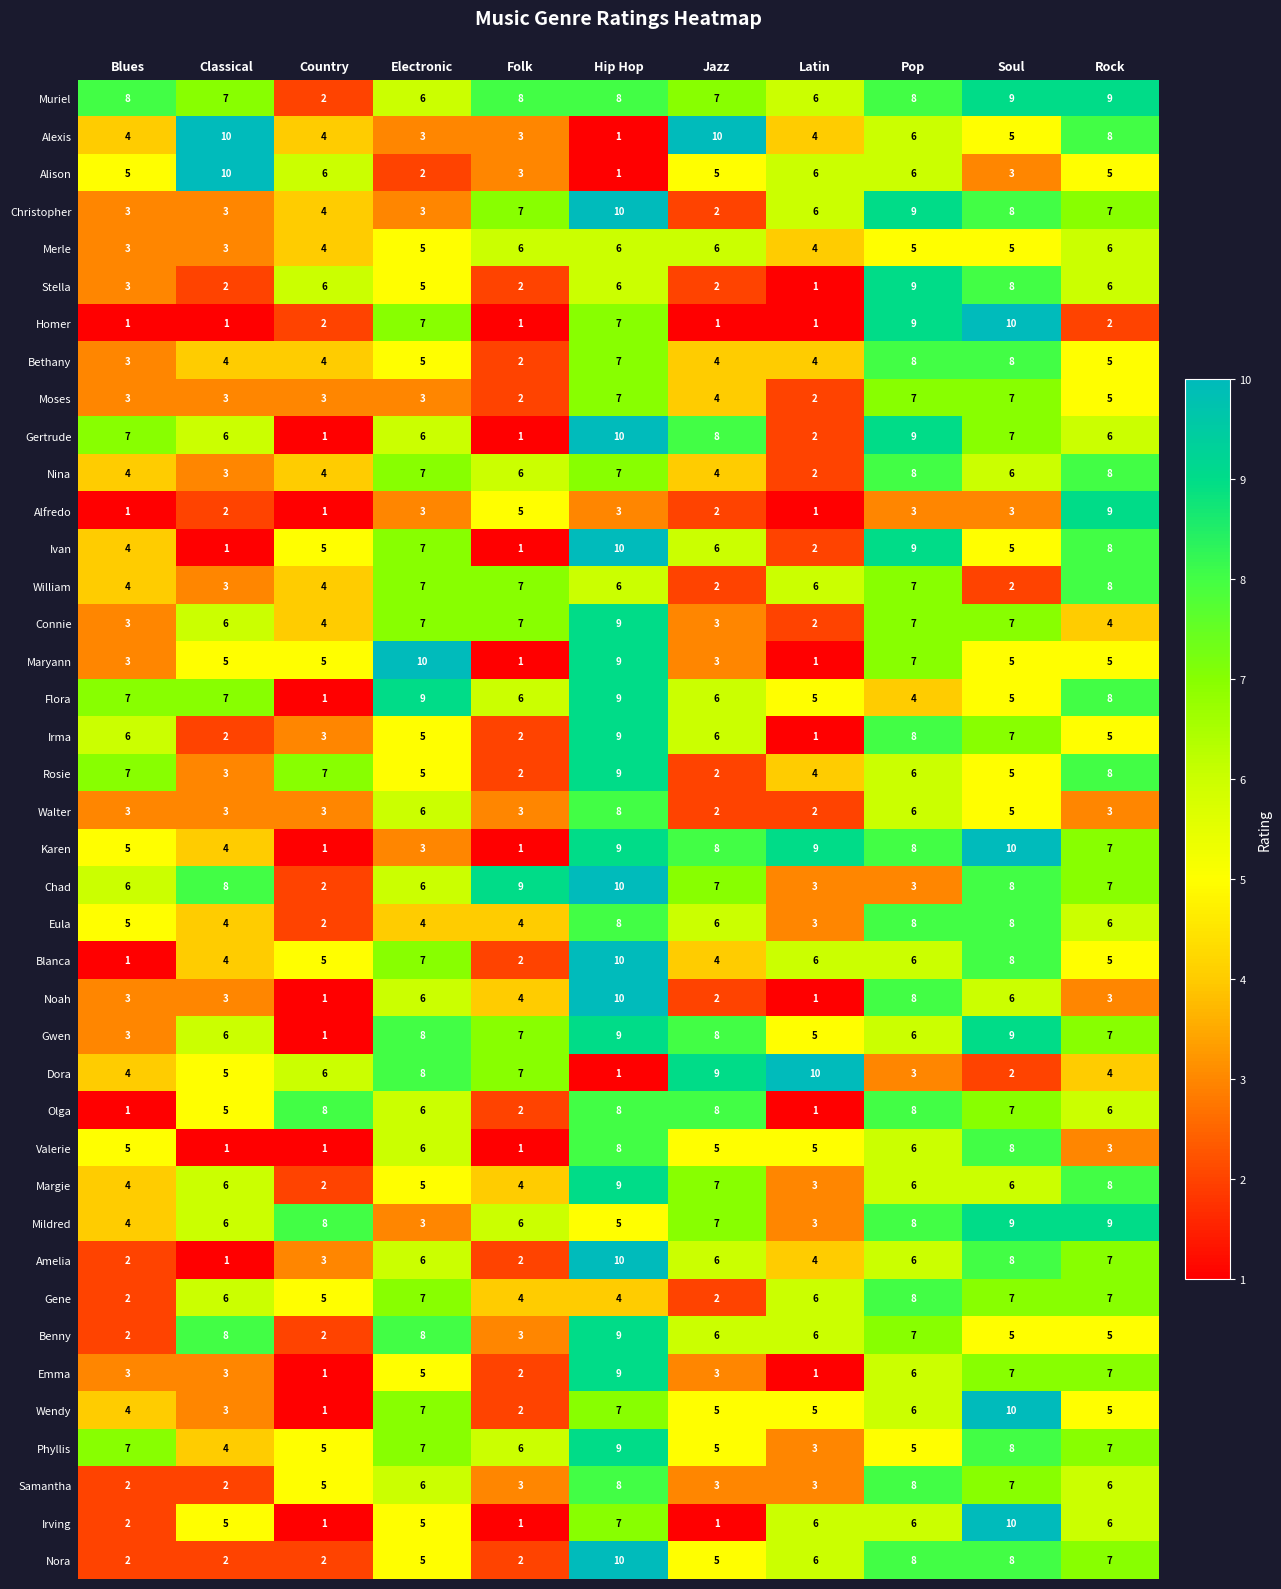

At which label does Blanca reach its minimum?

Blues